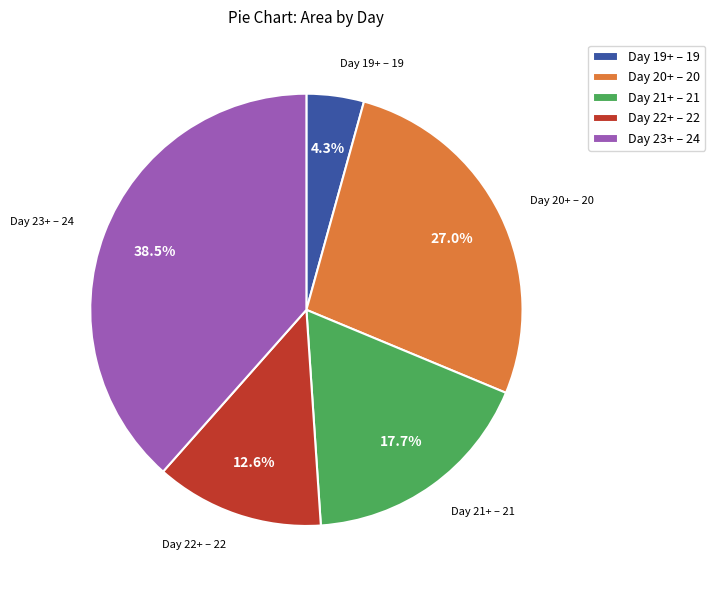

Approximately how many times larger is the value at Day 19+ – 19 compared to Day 22+ – 22?

0.3